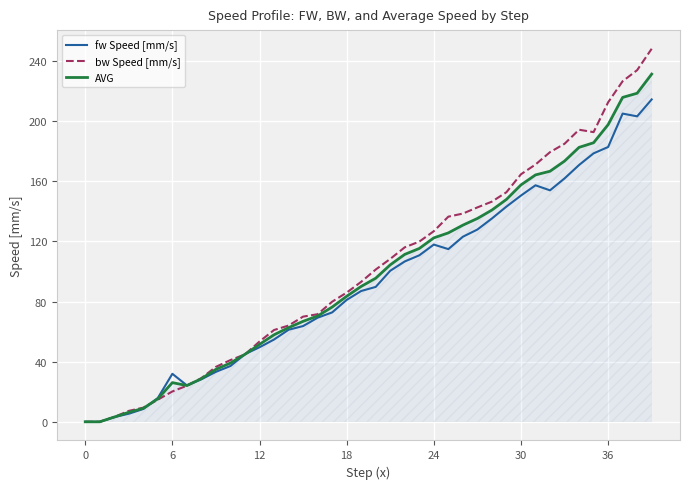

What is the maximum value shown in the chart?

248.1